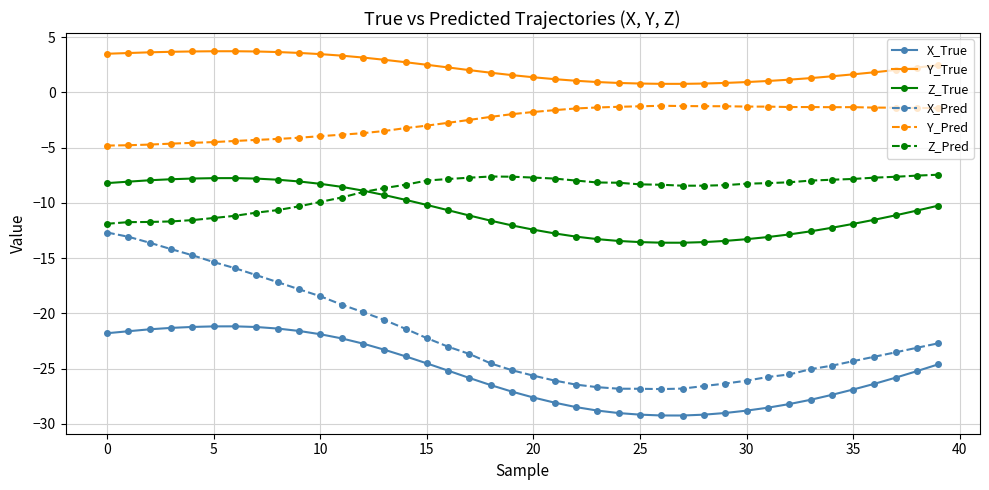

Which series has the largest total across all categories?

Y_True